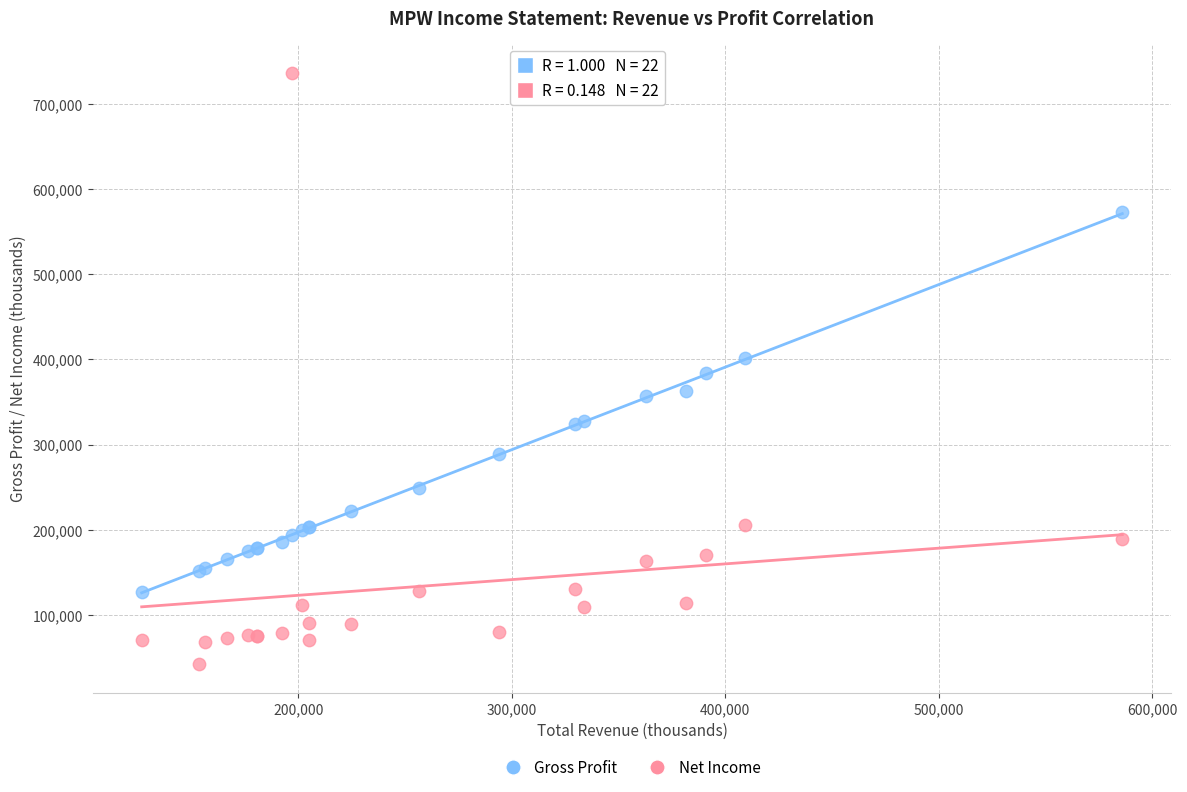

What is the X range (max minus min) for the scatter plot?

459400